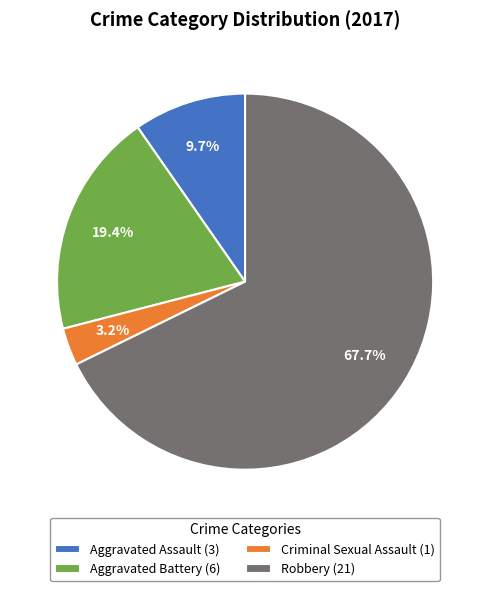

What percentage is NOT represented by Robbery?

32.3%